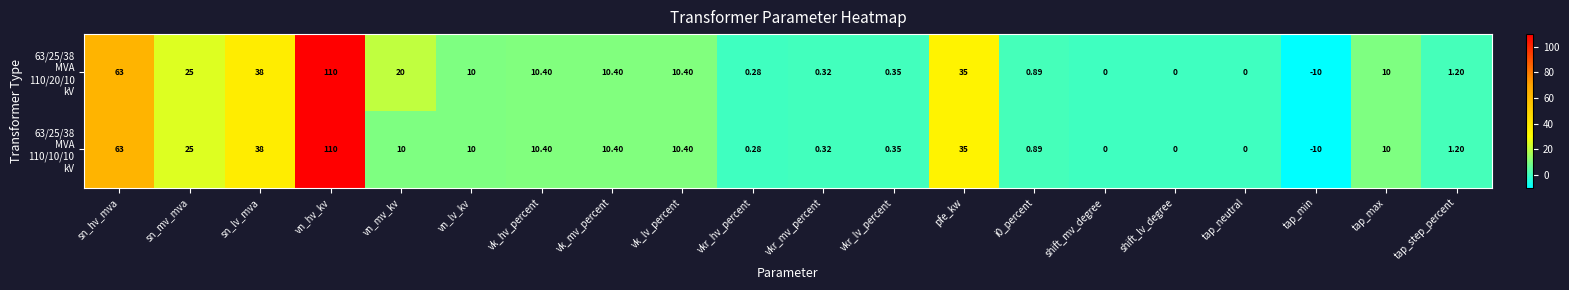

At which category is the sum across all series the highest?

vn_hv_kv